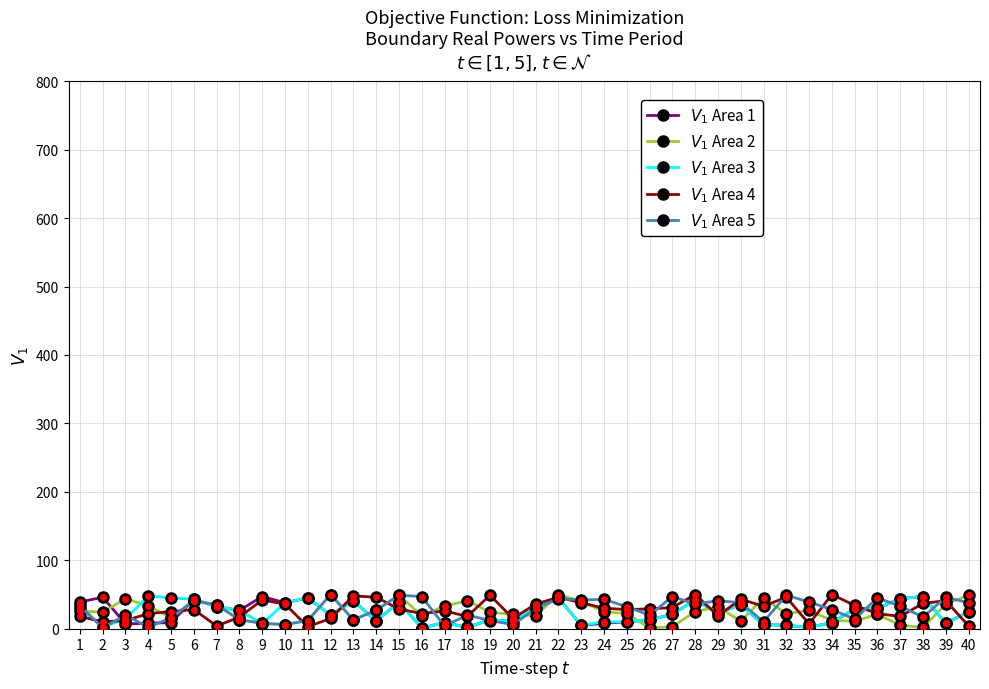

The value of $V_1$ Area 4 at 37 is 18. True or false?

True